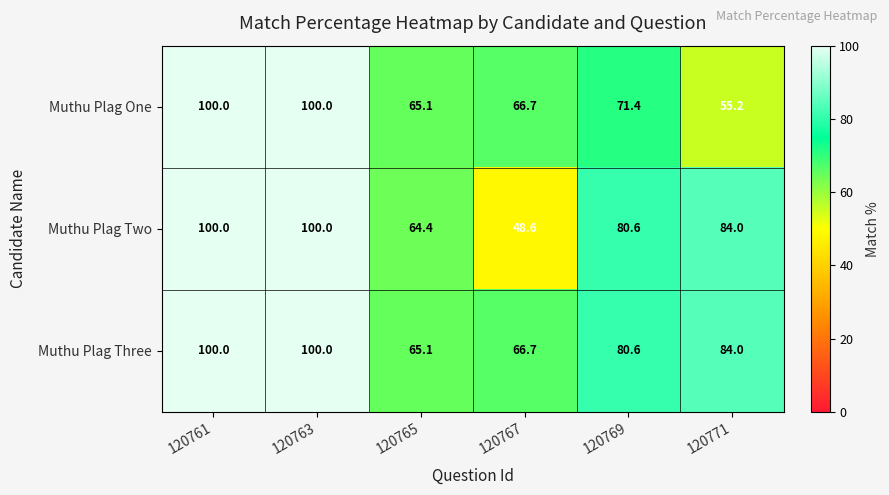

List the series in order of their overall mean, highest first.

Muthu Plag Three, Muthu Plag Two, Muthu Plag One